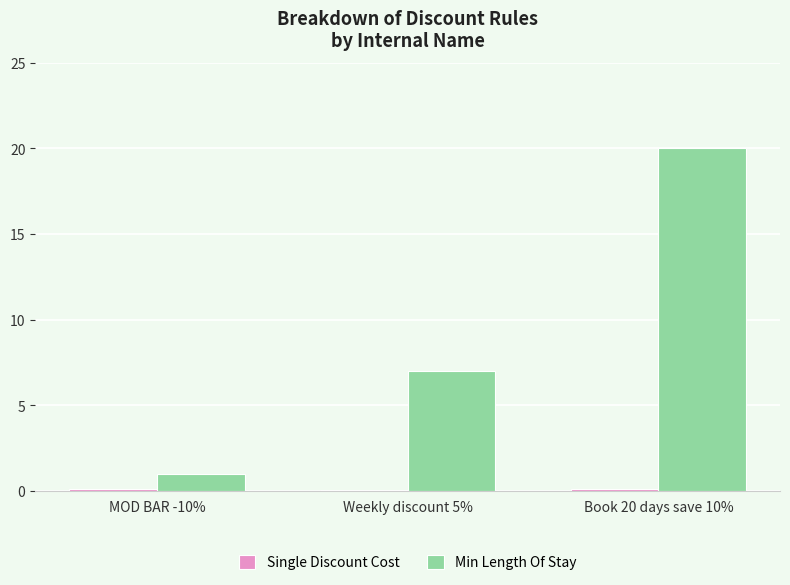

At which category is the sum across all series the highest?

Book 20 days save 10%